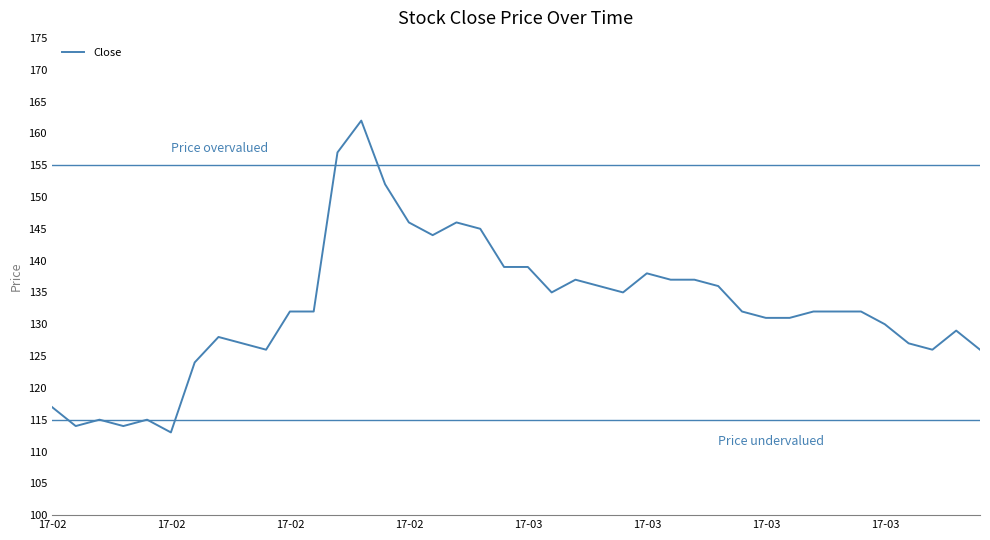

What is the maximum value shown in the chart?

162